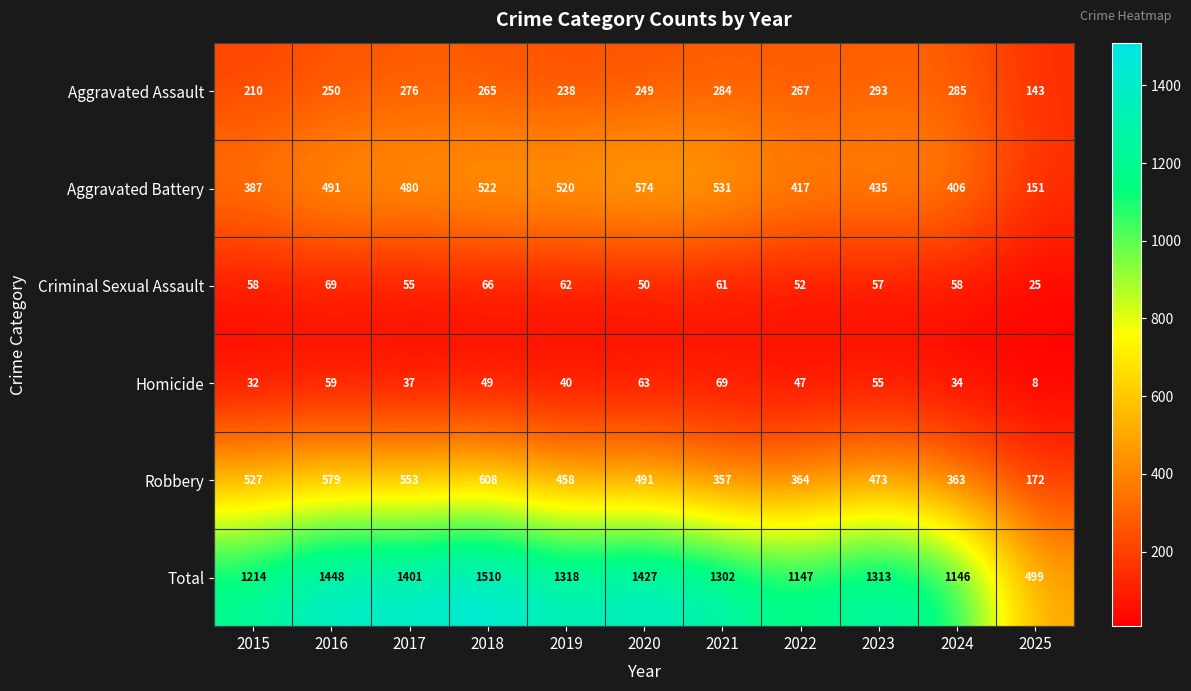

Rank the series at 2024 from highest to lowest value.

Total, Aggravated Battery, Robbery, Aggravated Assault, Criminal Sexual Assault, Homicide